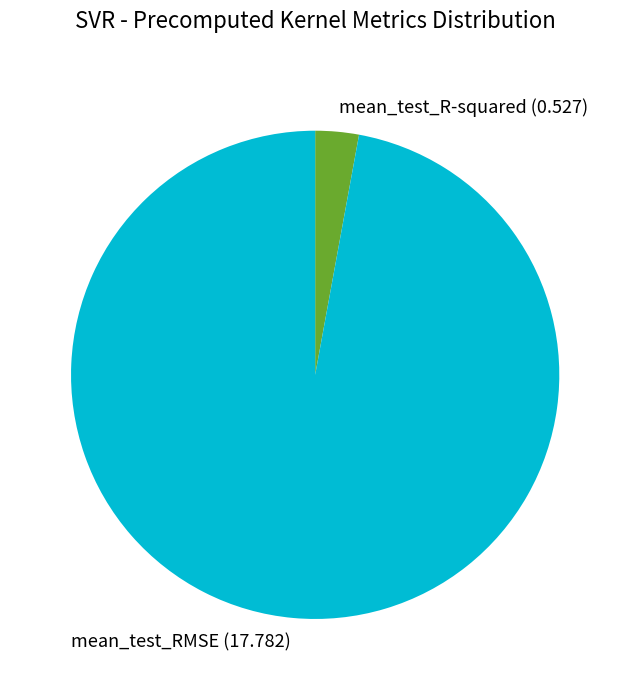

True or false: mean_test_RMSE accounts for 88% of the total.

False